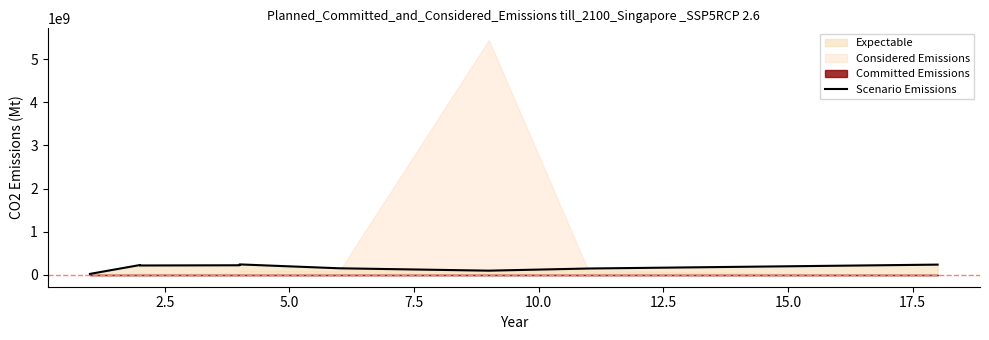

Which has a higher value, 17.5 or 15.0?

17.5